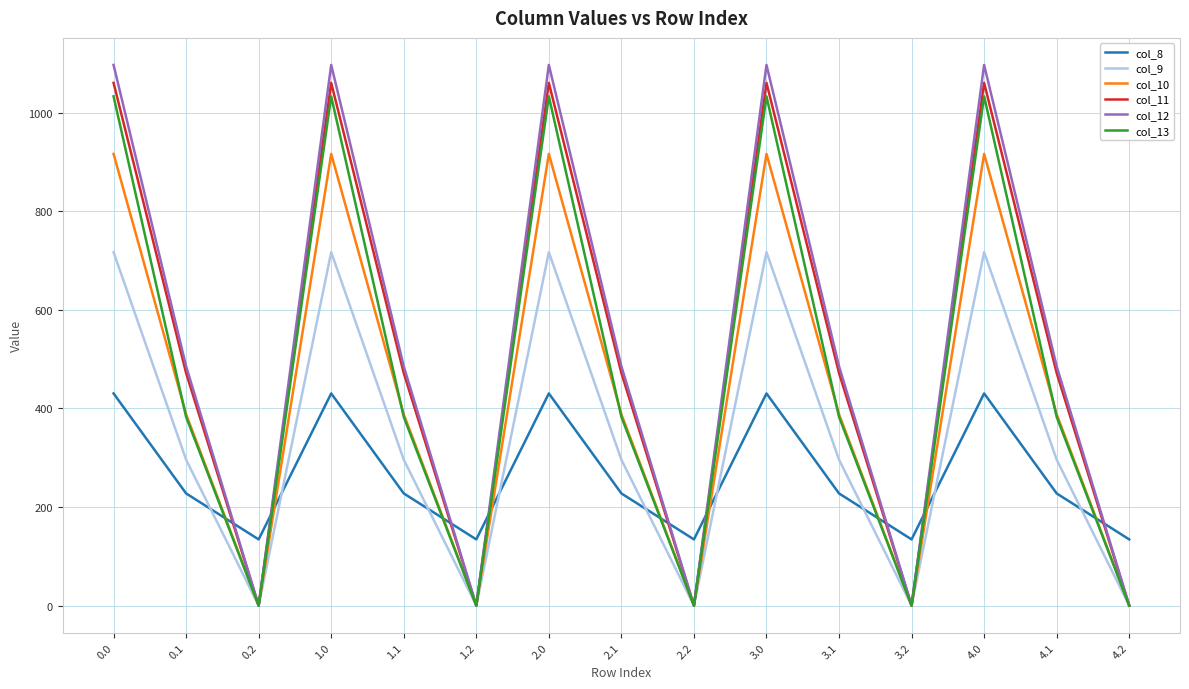

What are all the series names shown in the legend?

col_8, col_9, col_10, col_11, col_12, col_13